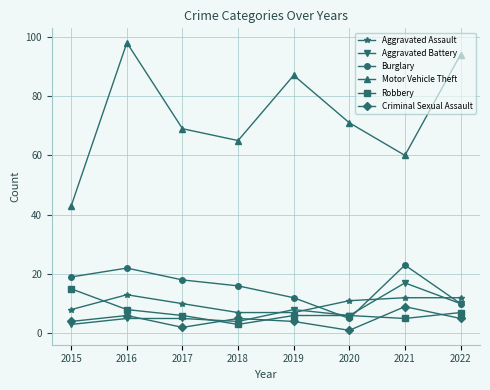

How many lines are shown in the chart?

6